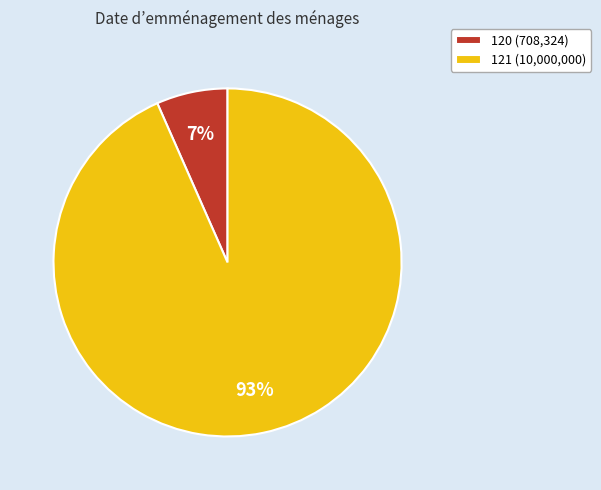

Is the sum of 120 (708,324) and 121 (10,000,000) greater than half?

Yes